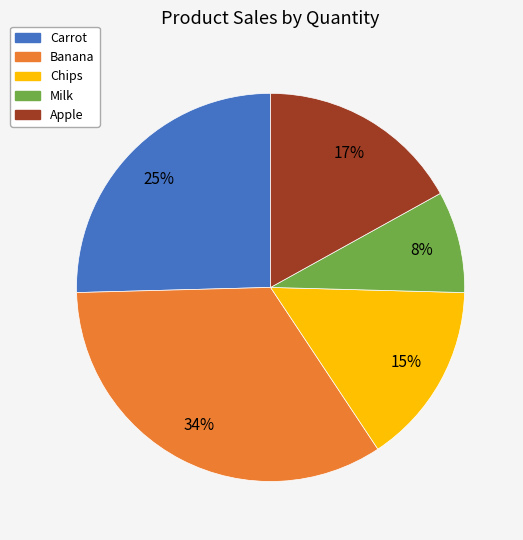

How many segments does this pie chart have?

5